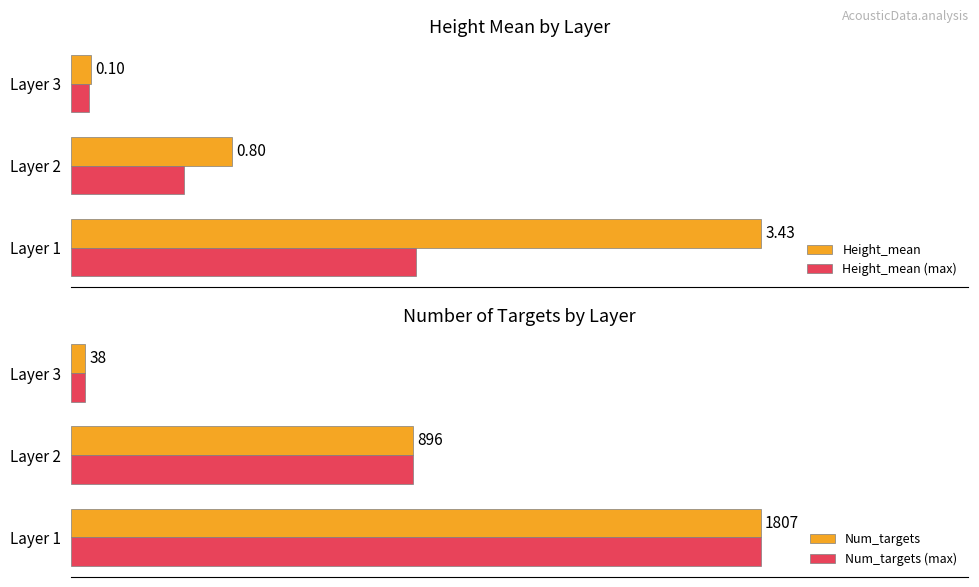

The Num_targets series shows 38.0 at Layer 3. True or false?

True